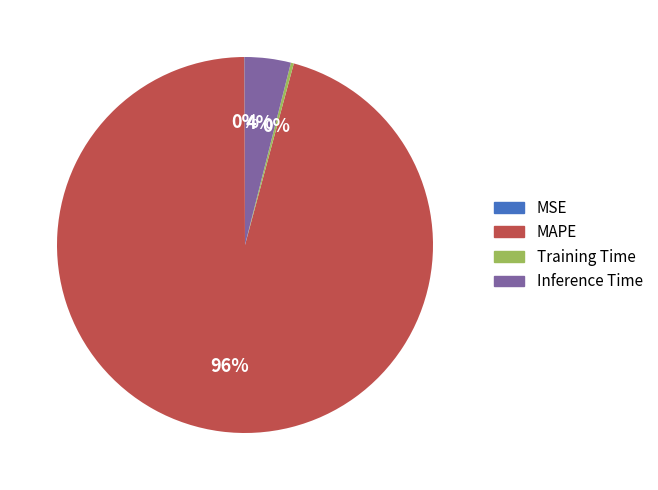

Which category has the biggest portion of the pie?

MAPE